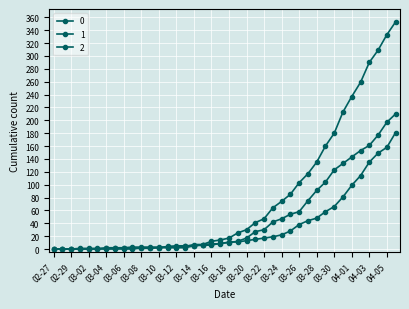

What is the label of the 16th point from the left?

2020-03-13